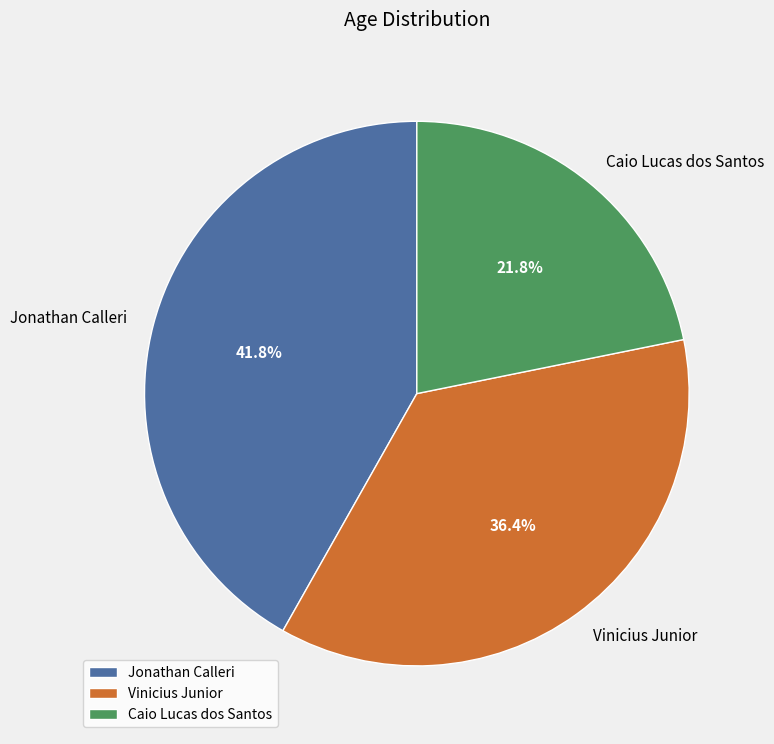

Is there any slice that represents more than half of the pie?

No